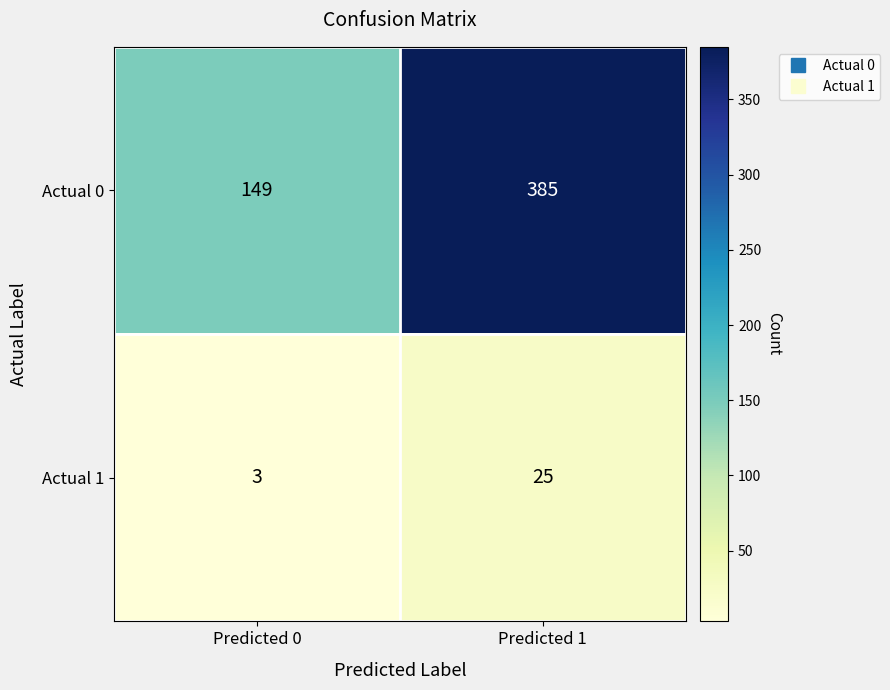

List the series in order of their peak value, highest first.

Actual 0, Actual 1